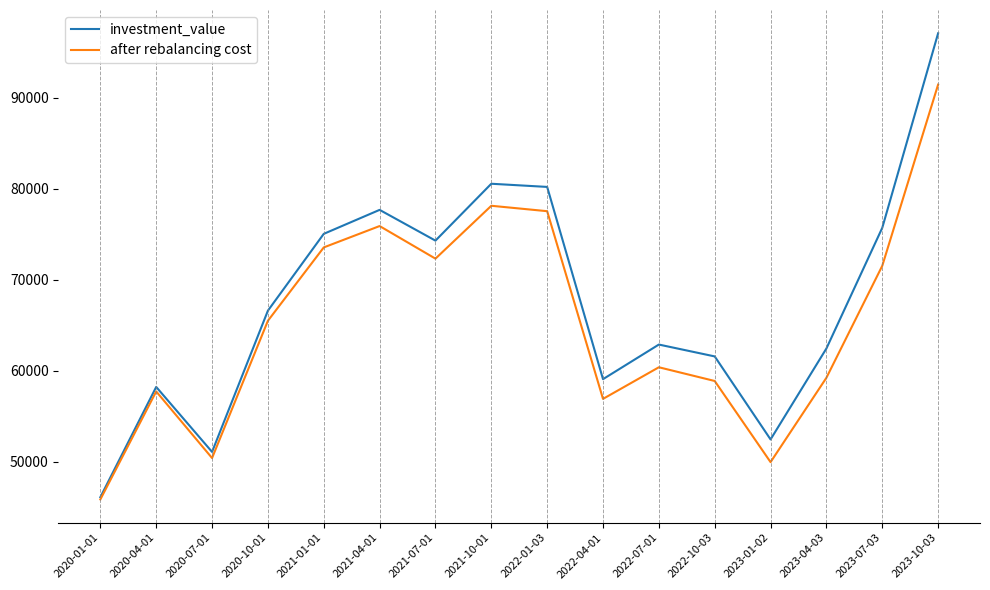

What is the maximum value for after rebalancing cost?

91461.6